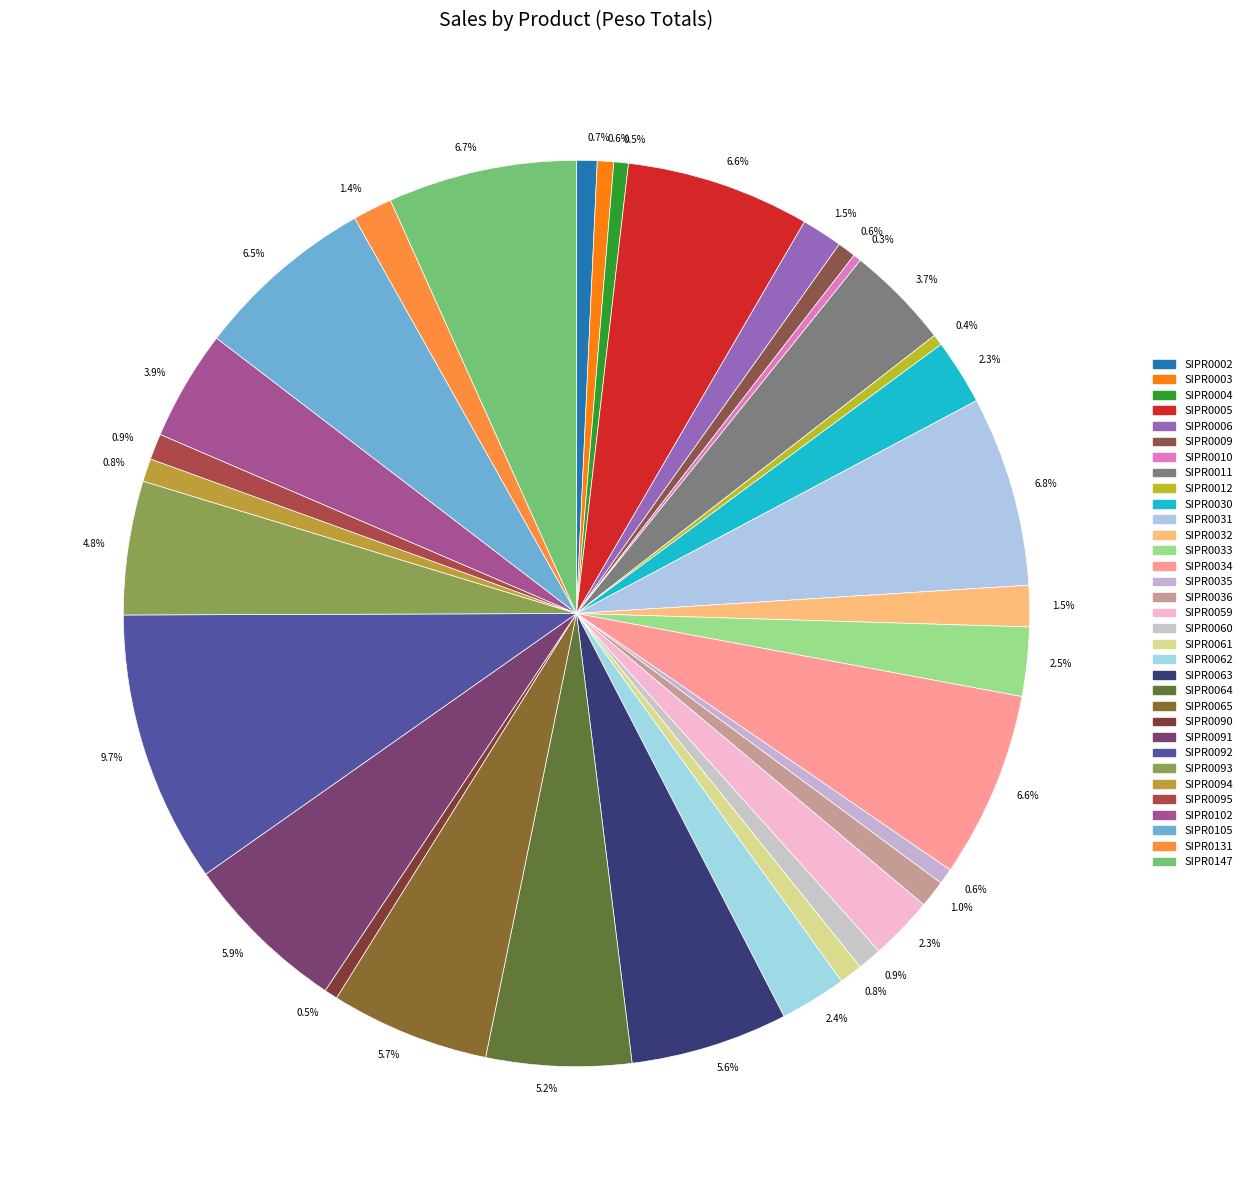

How many segments does this pie chart have?

33